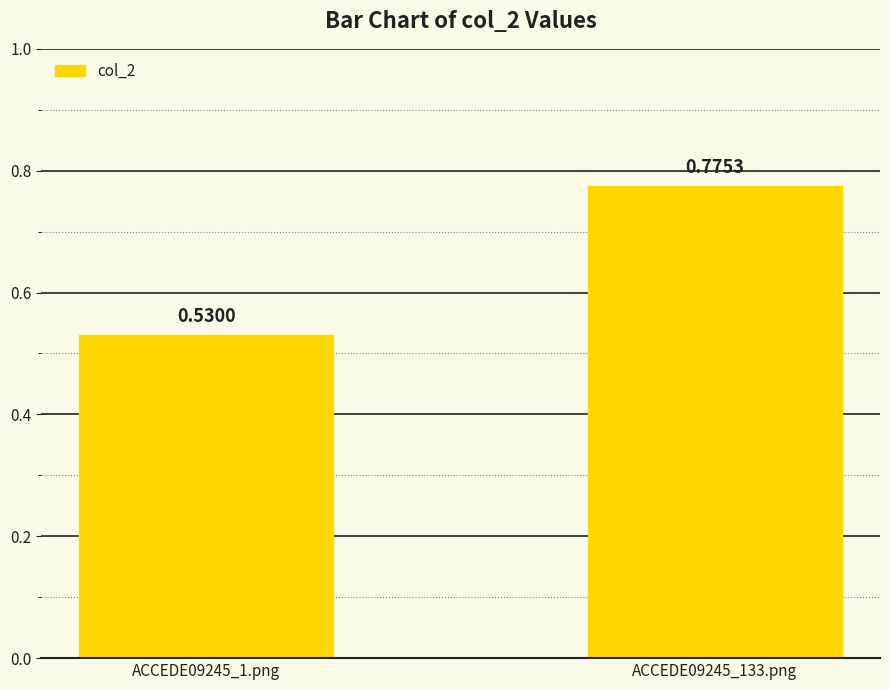

How many bars are there in total?

2